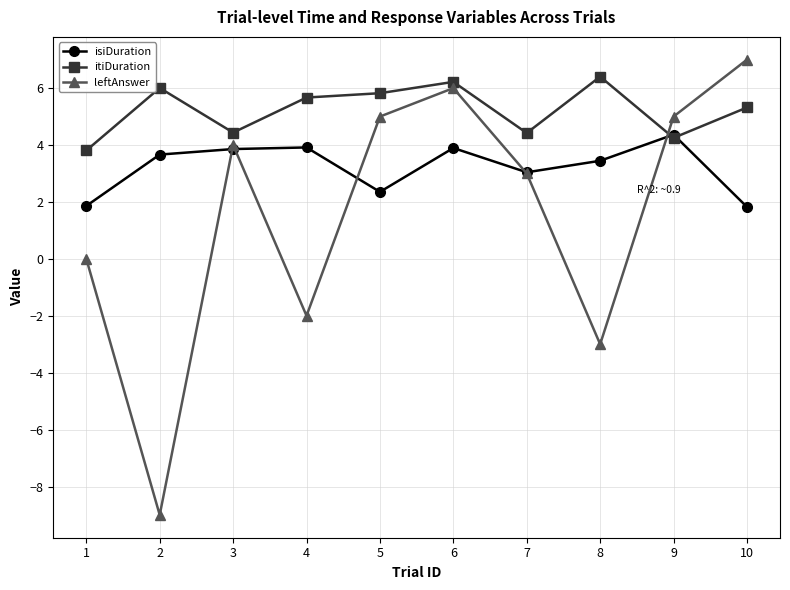

Does the chart have visible grid lines?

Yes